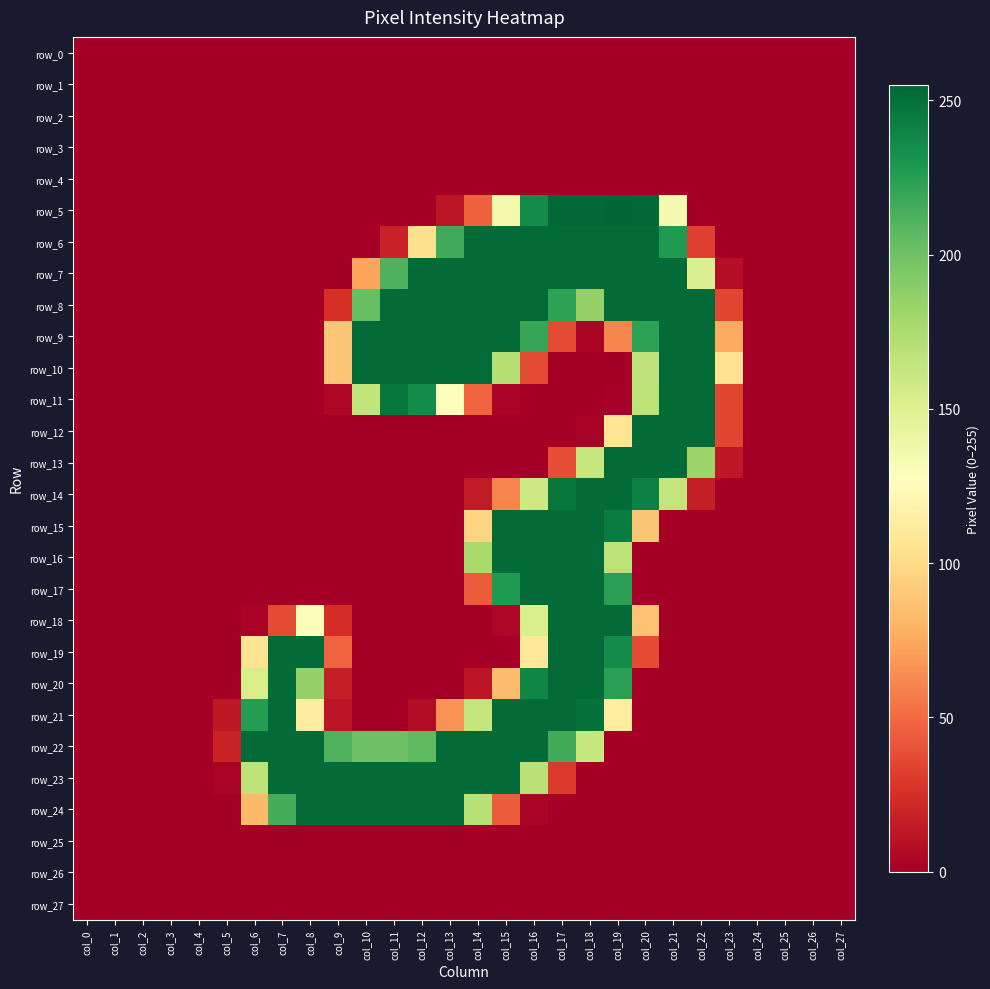

True or false: row_12 has a value of 2 at col_18.

True